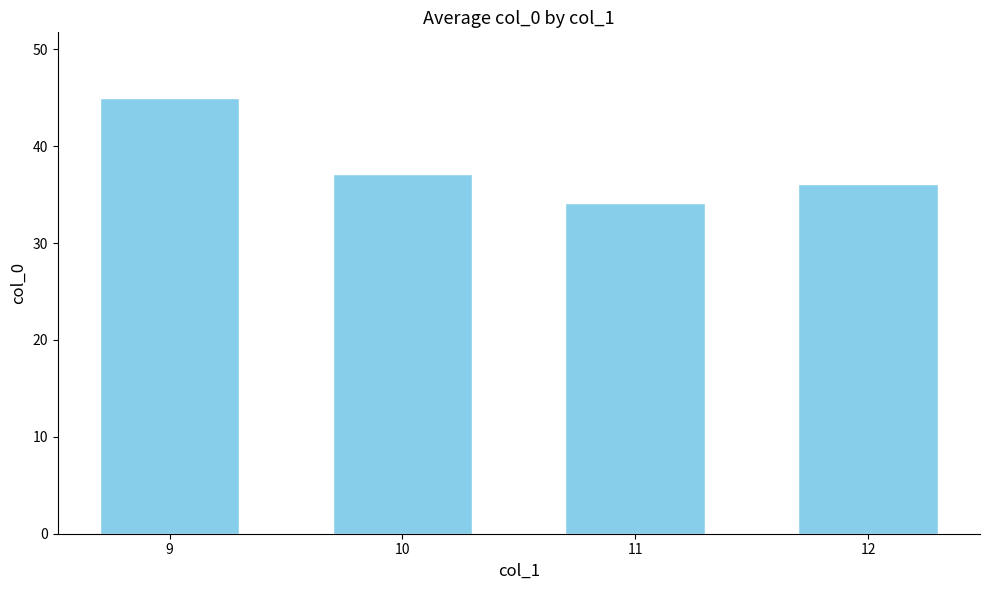

The chart shows a value of 45.0 at 9. True or false?

True